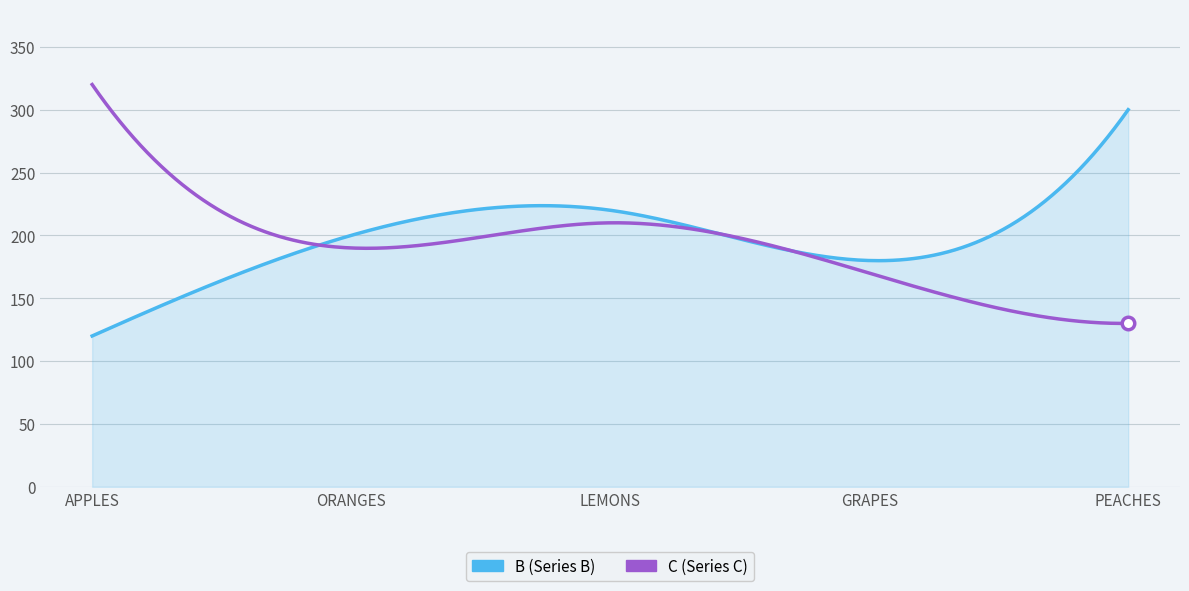

What is the greatest value displayed?

320.0